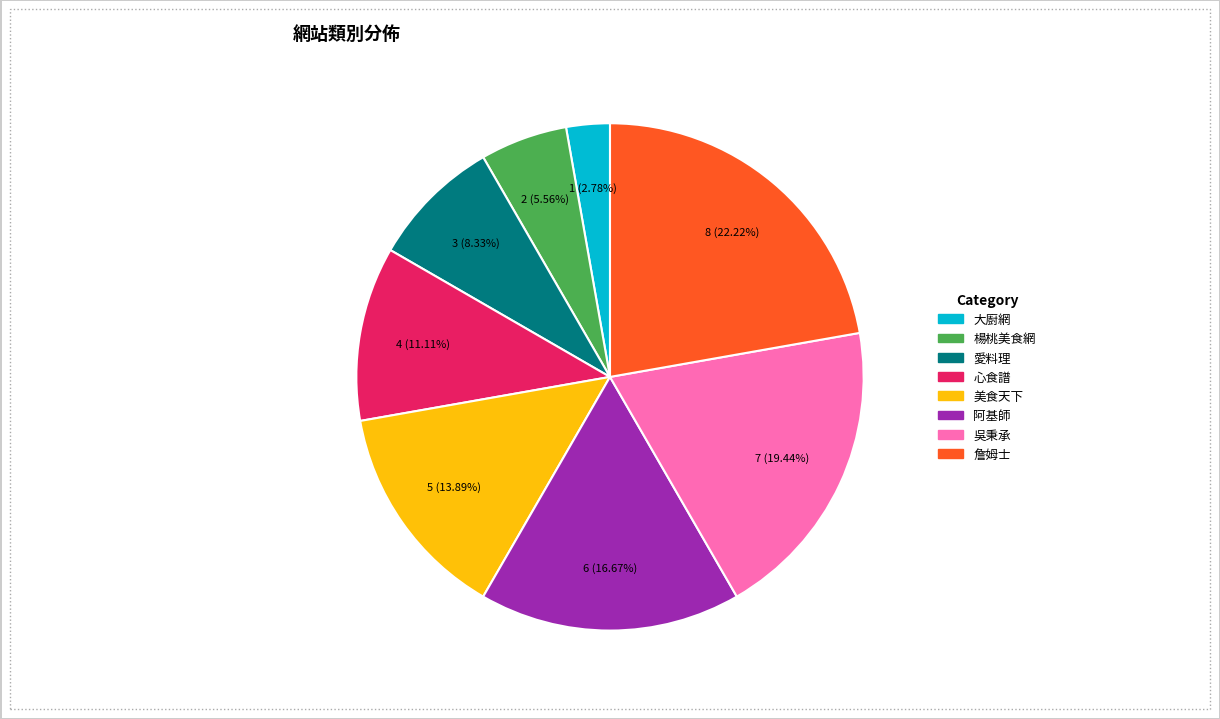

Rank the categories by value from highest to lowest.

詹姆士, 吳秉承, 阿基師, 美食天下, 心食譜, 愛料理, 楊桃美食網, 大廚網